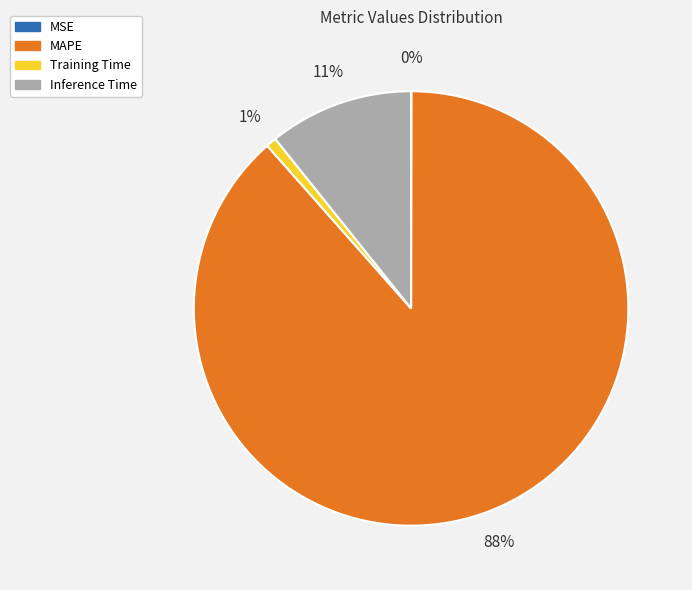

What is the largest slice in the pie chart?

MAPE